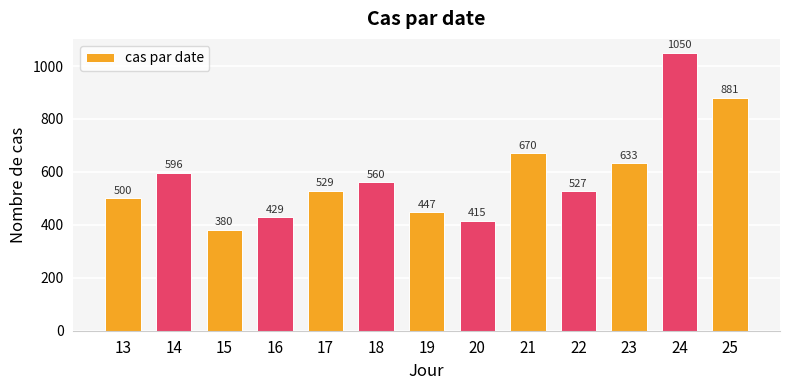

How many categories are shown in the chart?

13